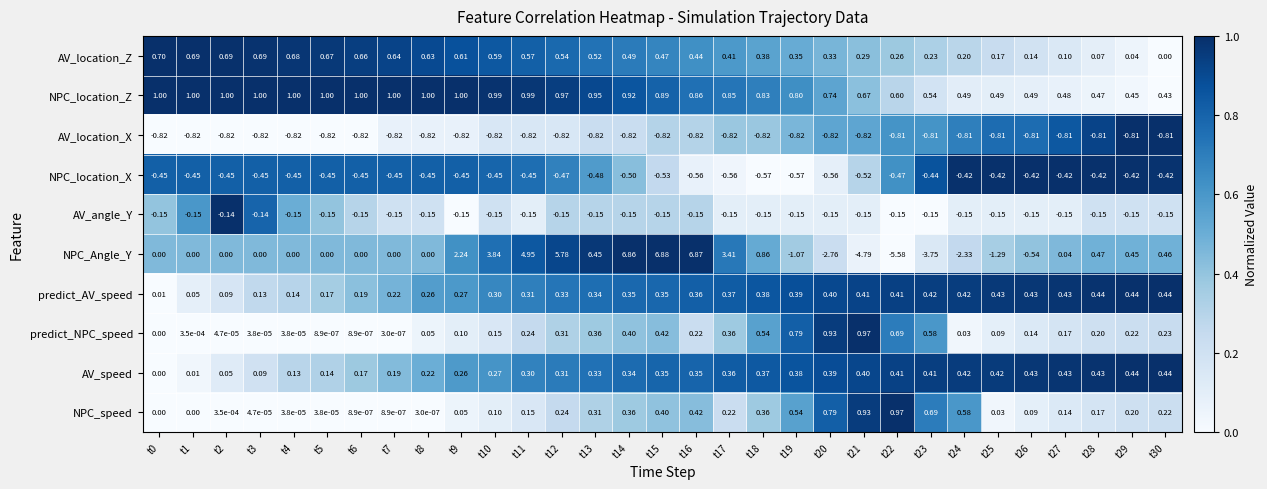

Between t8 and t11, which series saw the biggest shift?

NPC_Angle_Y